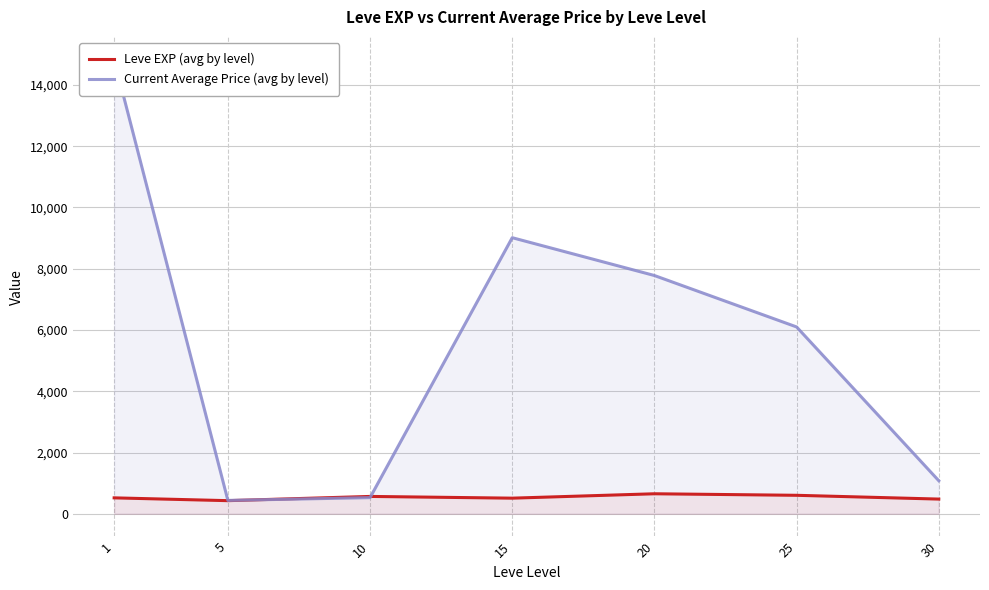

How many intersections are there between Leve EXP (avg by level) and Current Average Price (avg by level)?

2